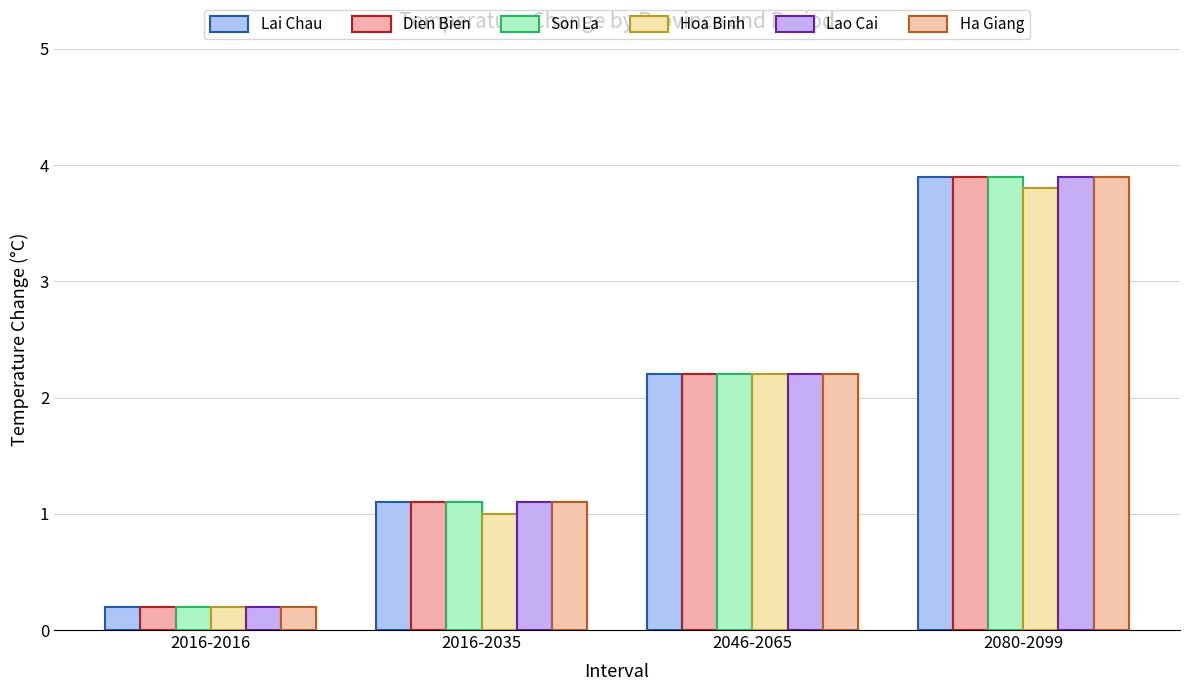

How many groups of bars are there?

4